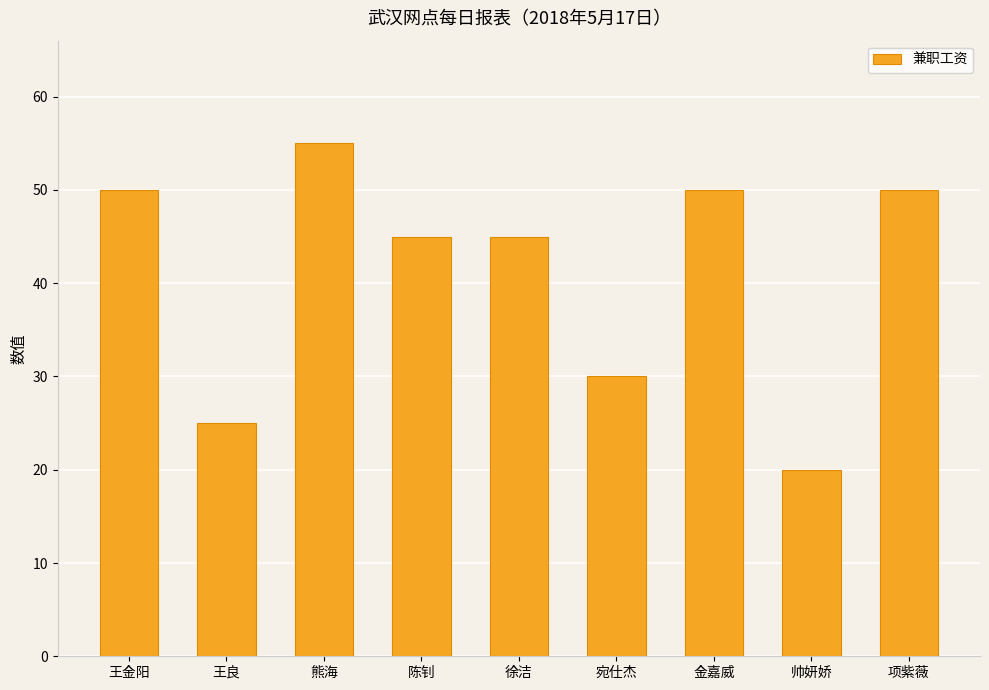

What is the difference between the values at 金嘉威 and 陈钊?

5